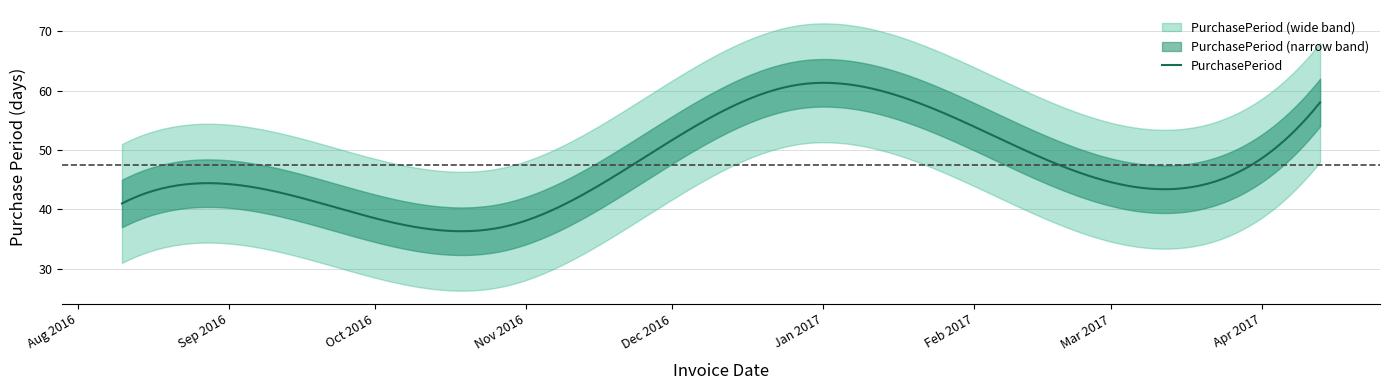

What is the minimum value shown in the chart?

37